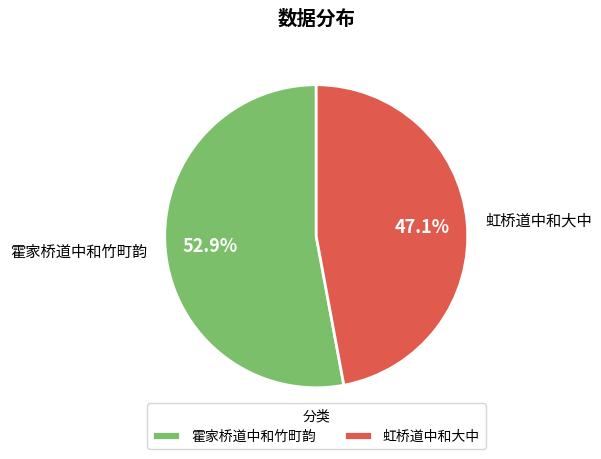

Between 霍家桥道中和竹町韵 and 虹桥道中和大中, which is larger?

霍家桥道中和竹町韵